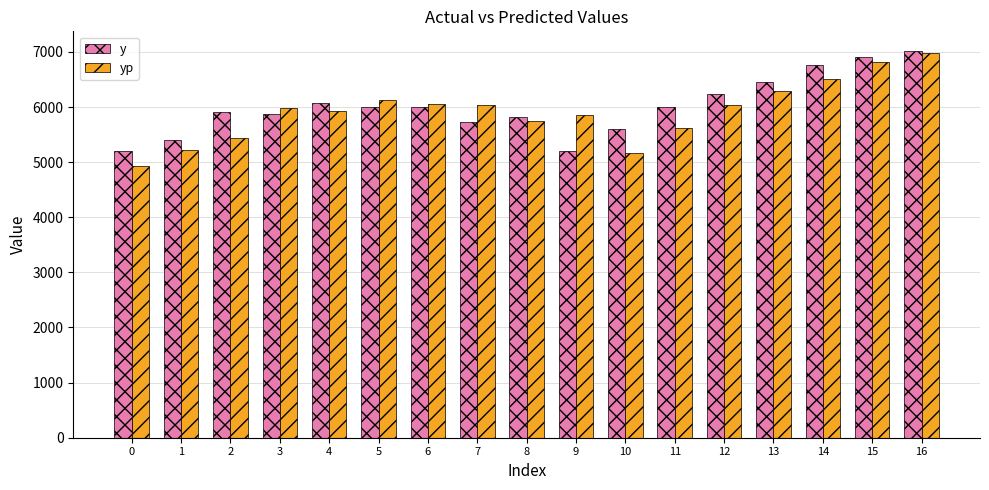

What is the sum of the y values at 2 and 10?

11519.5